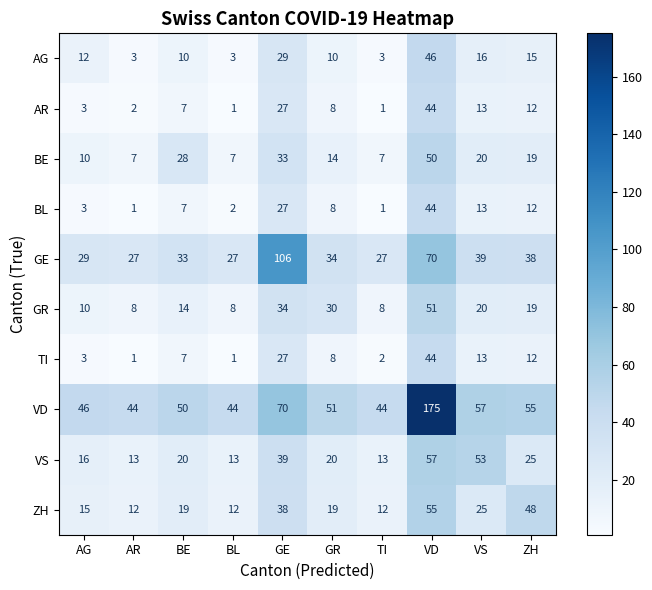

What is the difference between the maximum and second lowest values in the VD series?

131